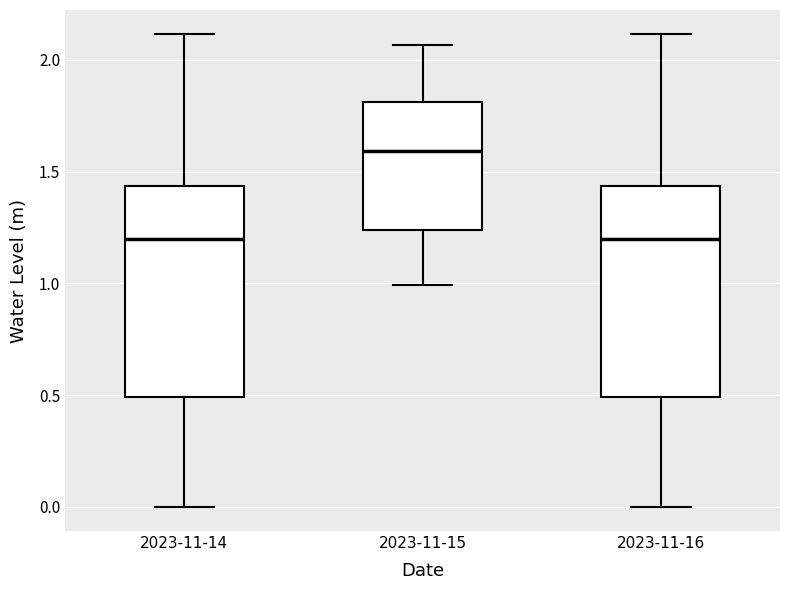

Which box has the highest median line?

2023-11-15